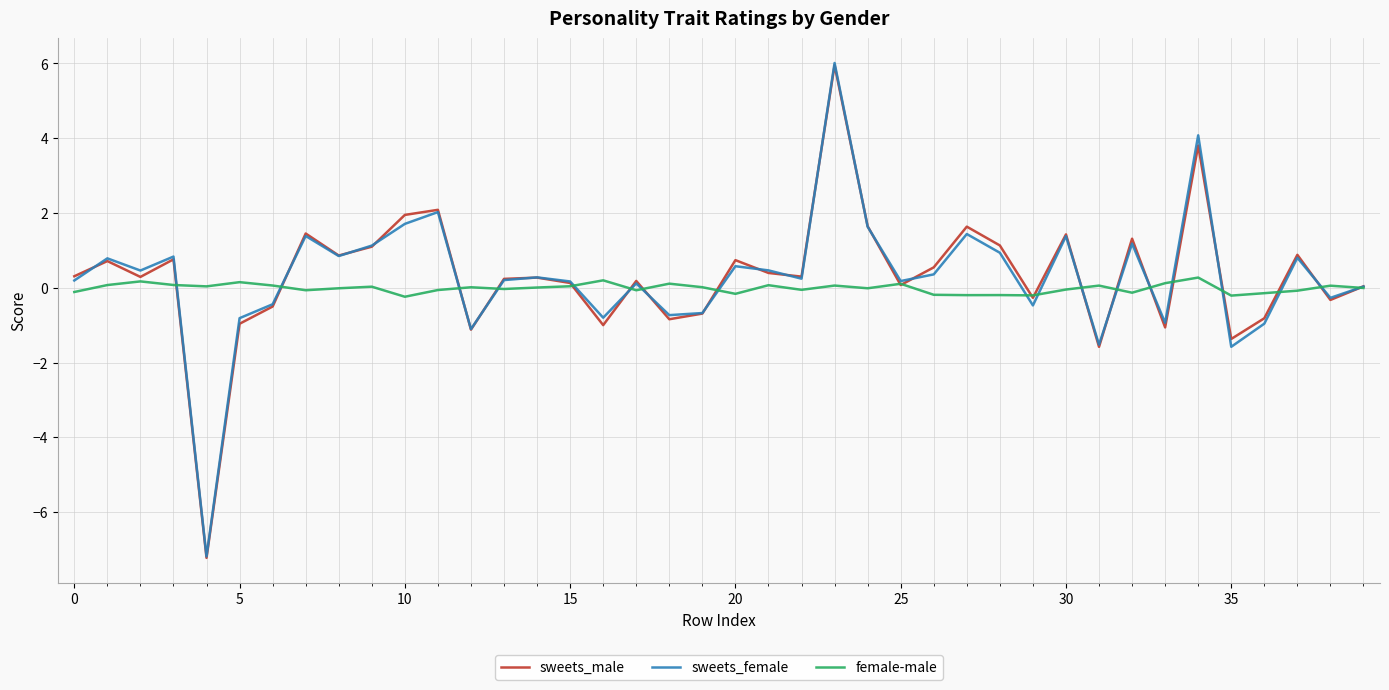

What is the maximum value shown in the chart?

6.0